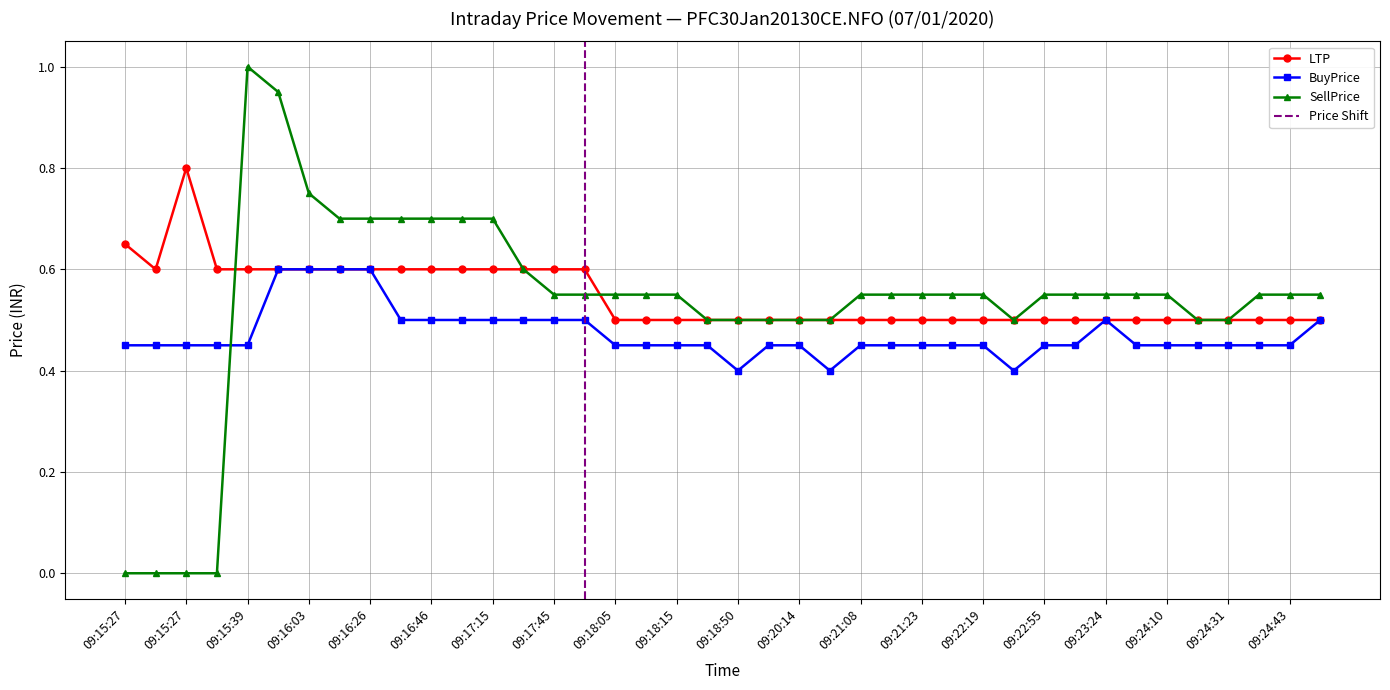

List the series in order of their peak value, highest first.

SellPrice, LTP, BuyPrice